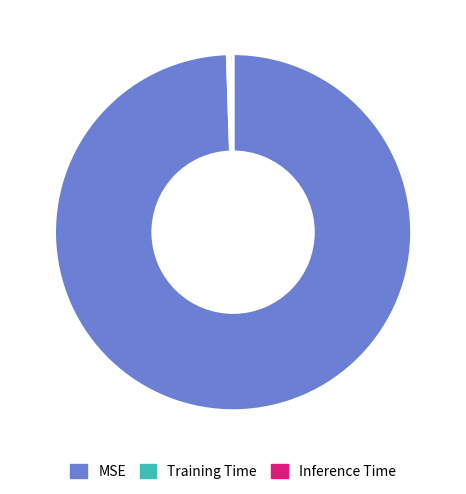

Does MSE account for over 50% of the chart?

Yes